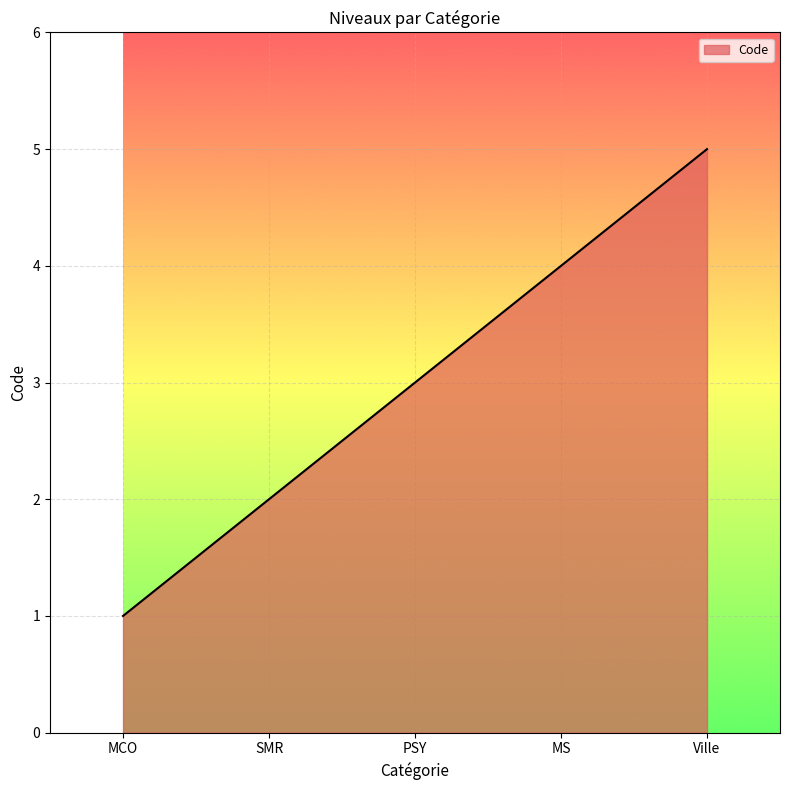

Which label corresponds to the largest value in the chart?

Ville